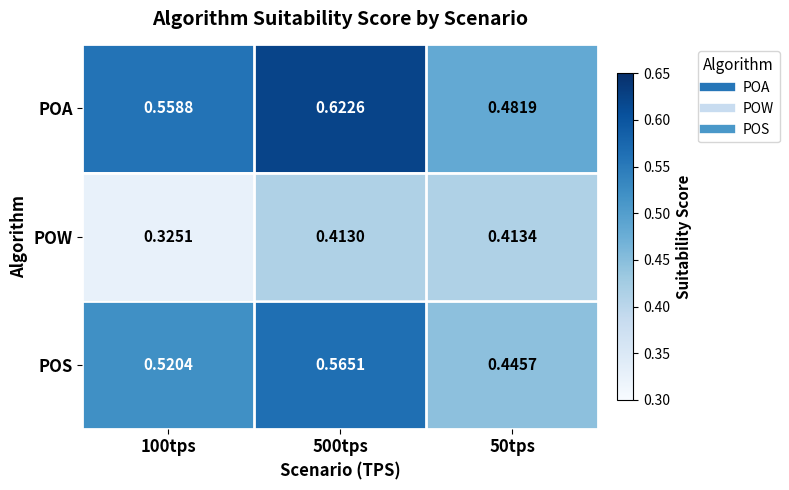

Which series changed the most between 100tps and 500tps?

POW